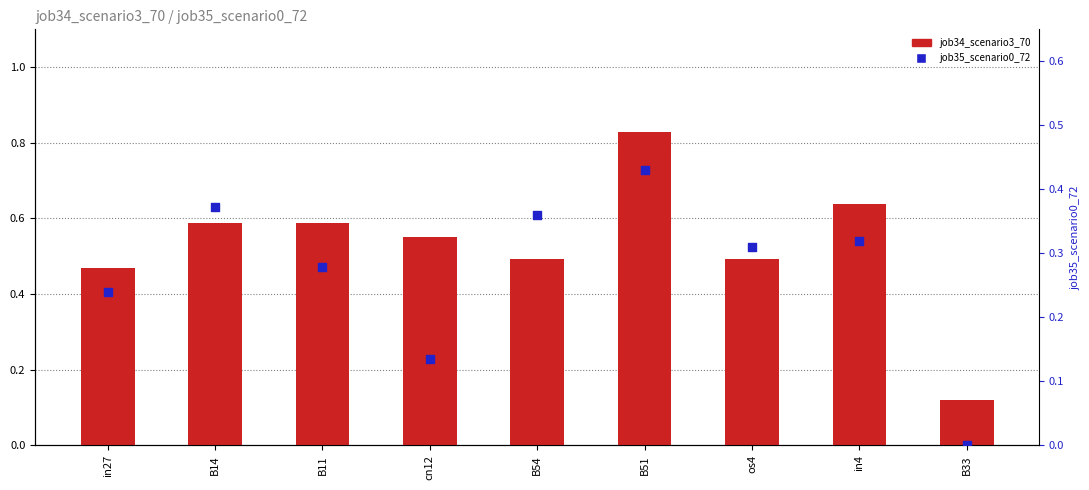

At which category is the sum across all series the highest?

B51